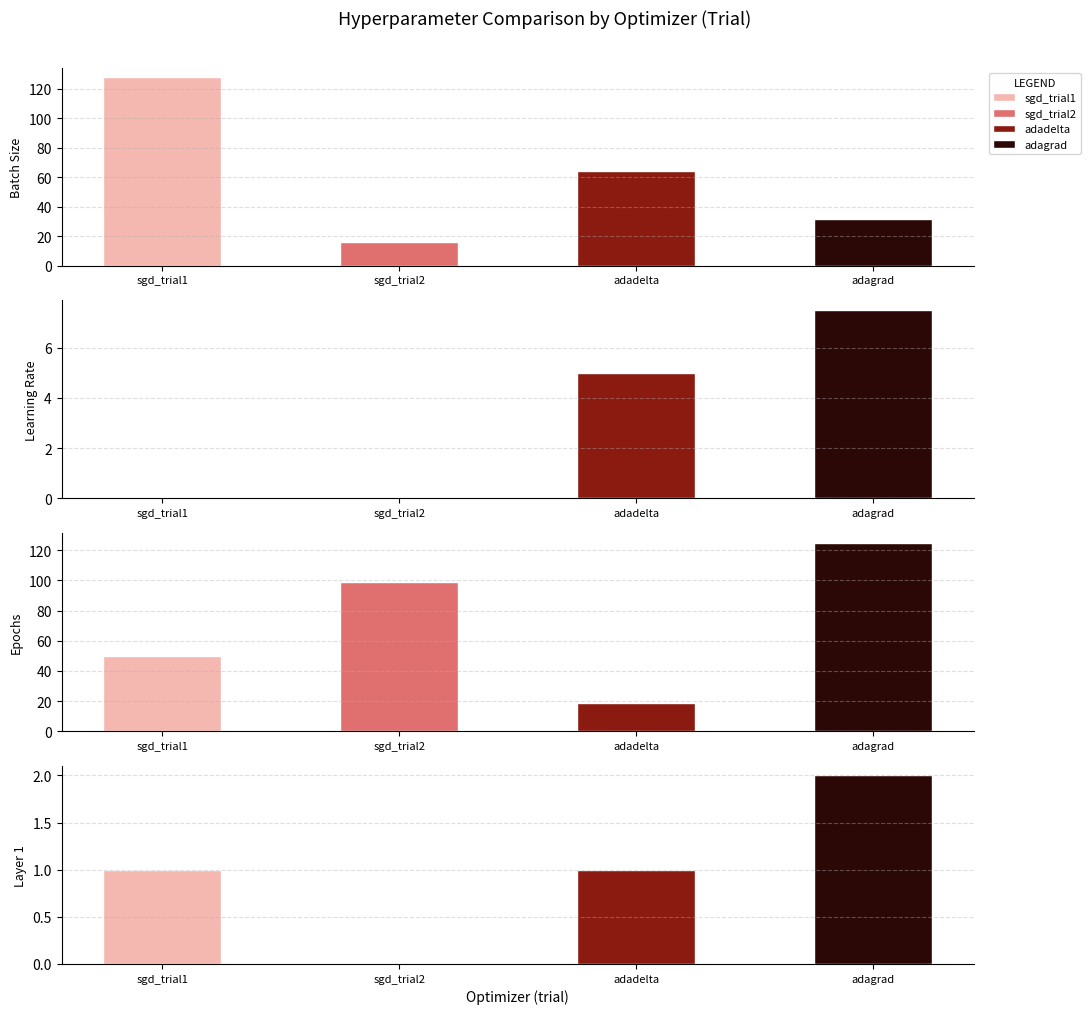

List the series in order of their peak value, lowest first.

config.layer1, config.lr, config.epochs, config.batch_size